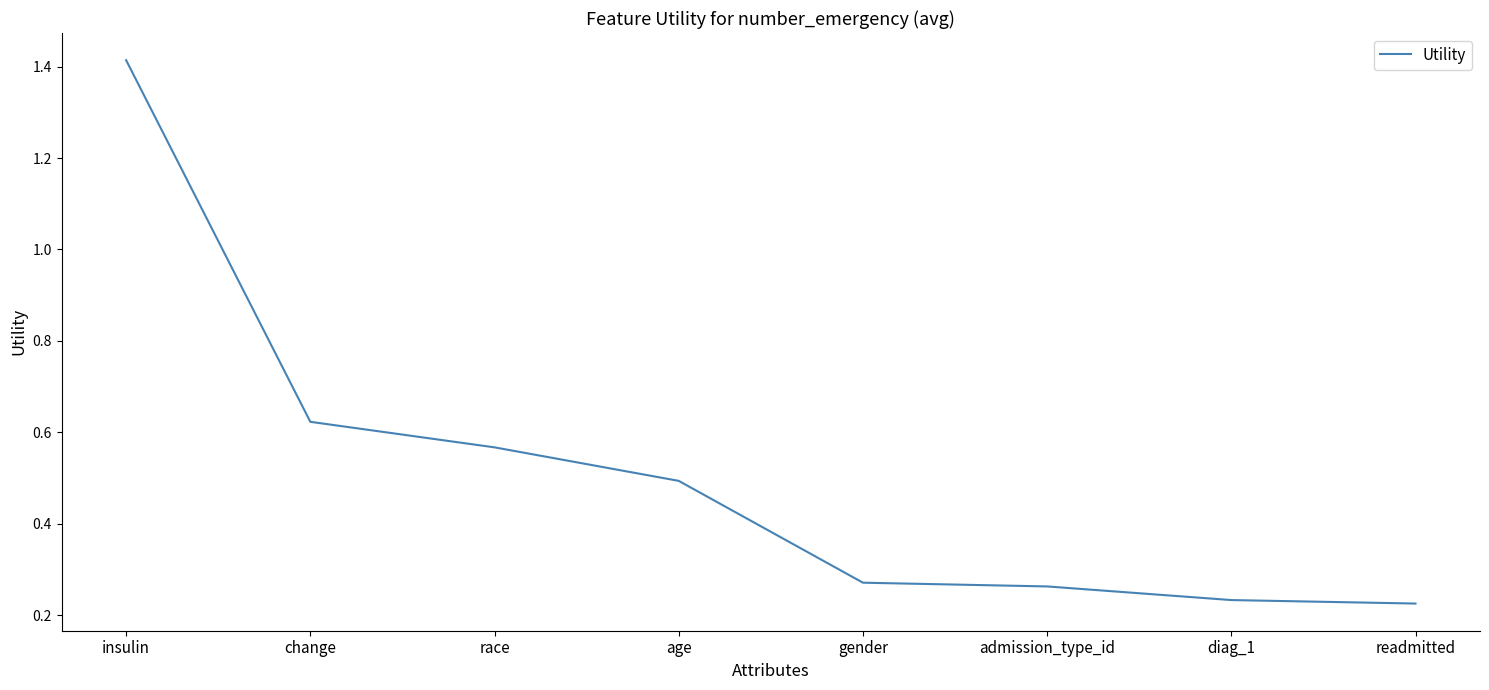

What is the sum of the values at race and readmitted?

0.8